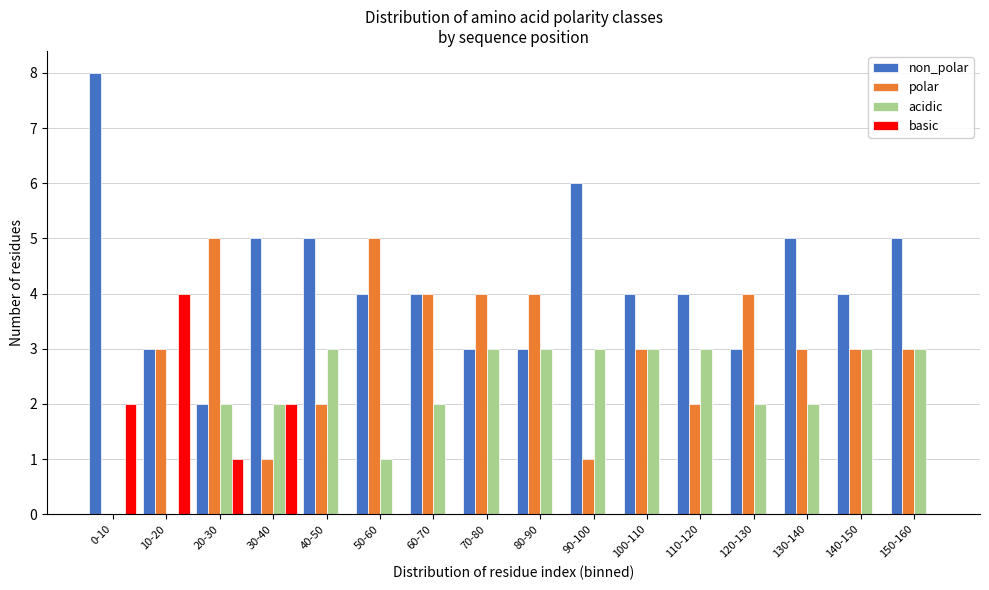

What is the sum of all acidic values?

35